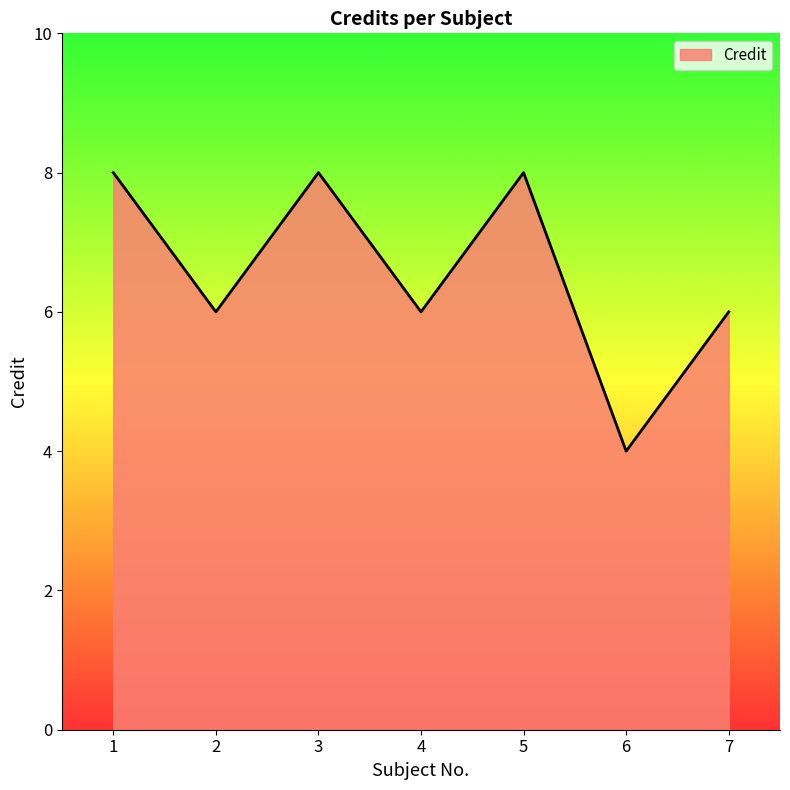

The value at 3 is 12. True or false?

False